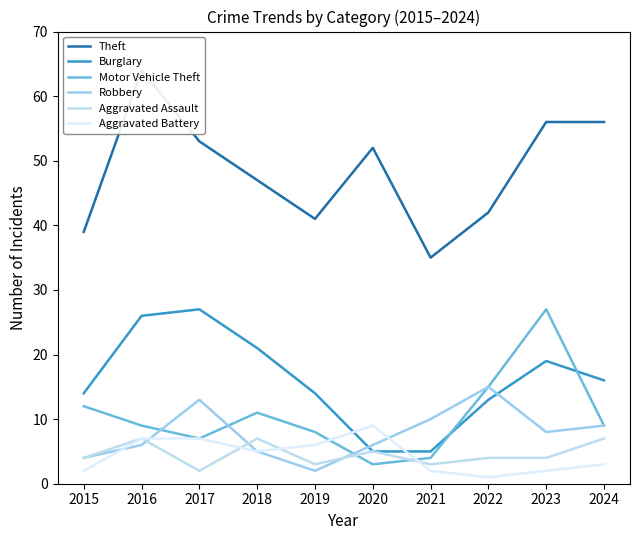

What is the difference between the maximum and second lowest values in the Aggravated Assault series?

4